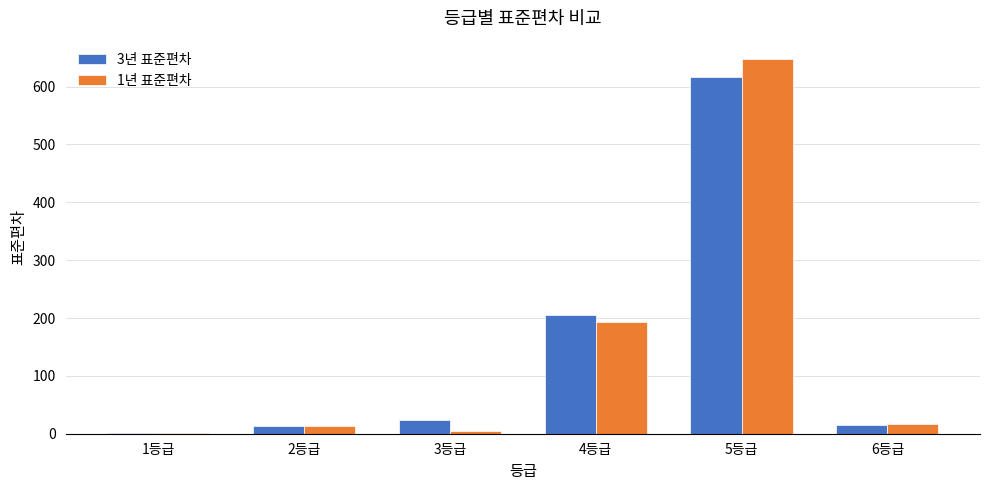

How many data points does each series have?

6